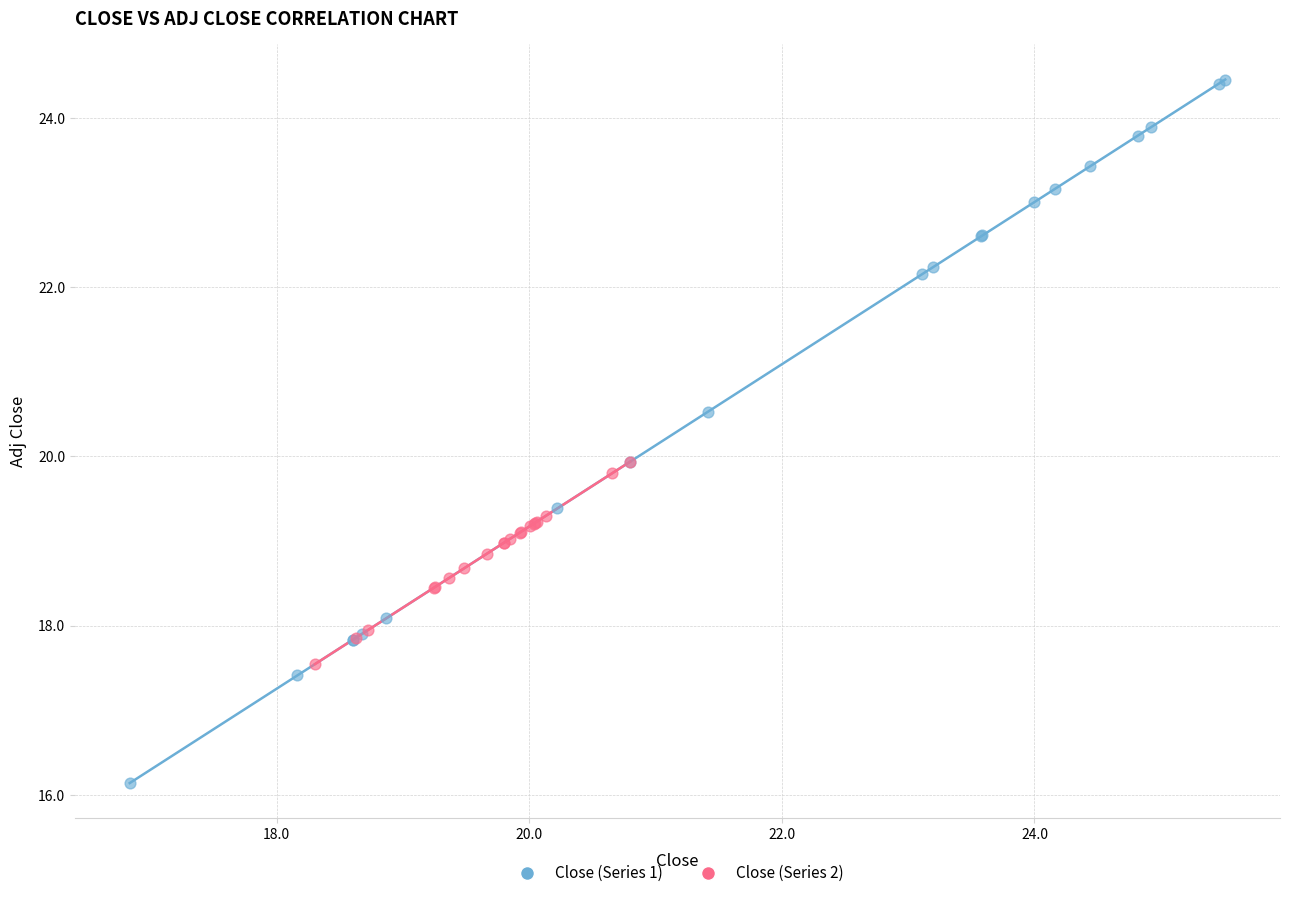

Which series reaches the maximum Y coordinate?

Close (Series 1)